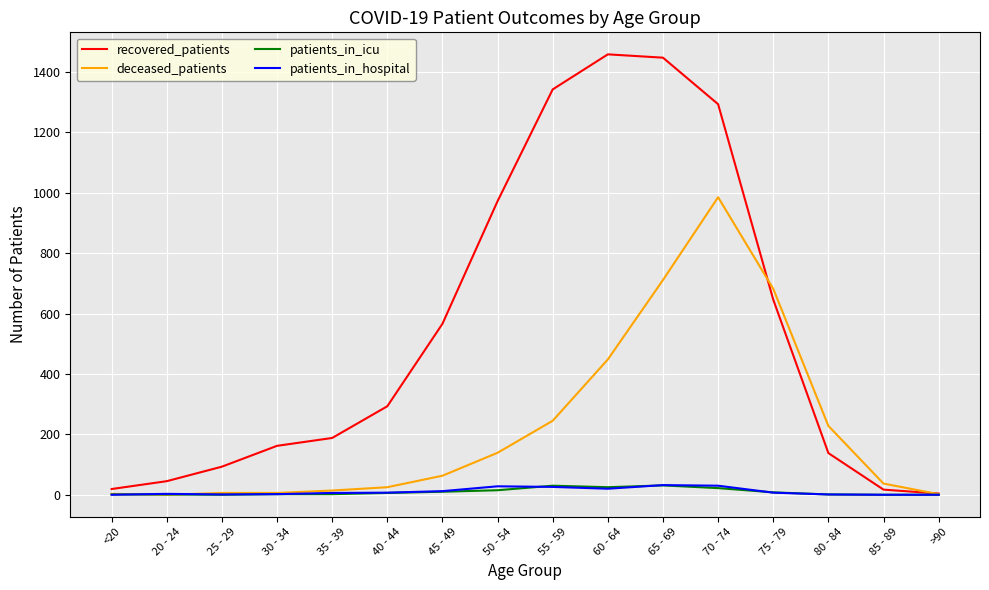

Which series changed the most between 40 - 44 and 65 - 69?

recovered_patients